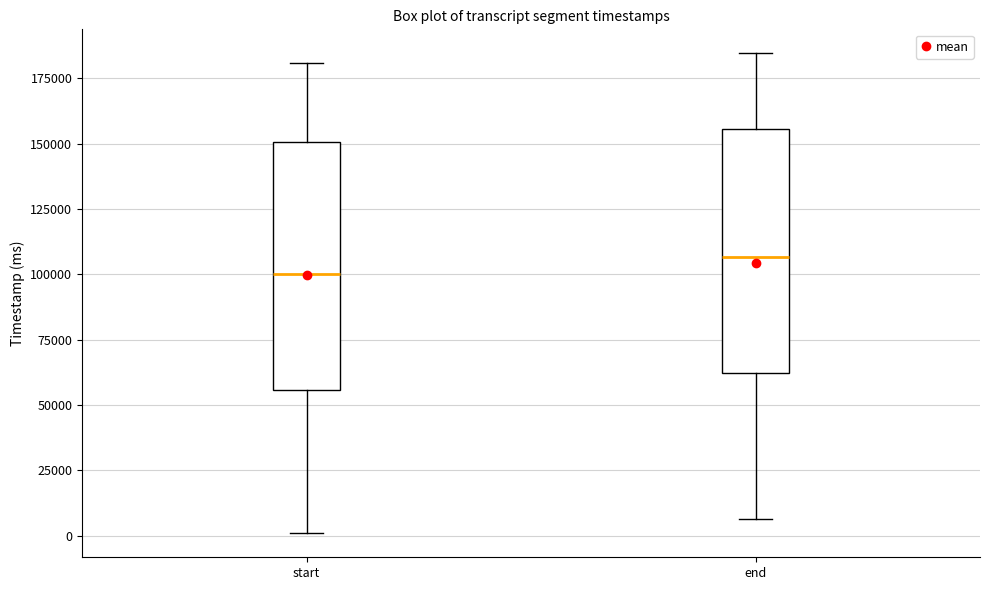

Where is the lower edge of the box for start on the y-axis? The values are not printed on the chart, so give them approximately, as read against the axis.

55000